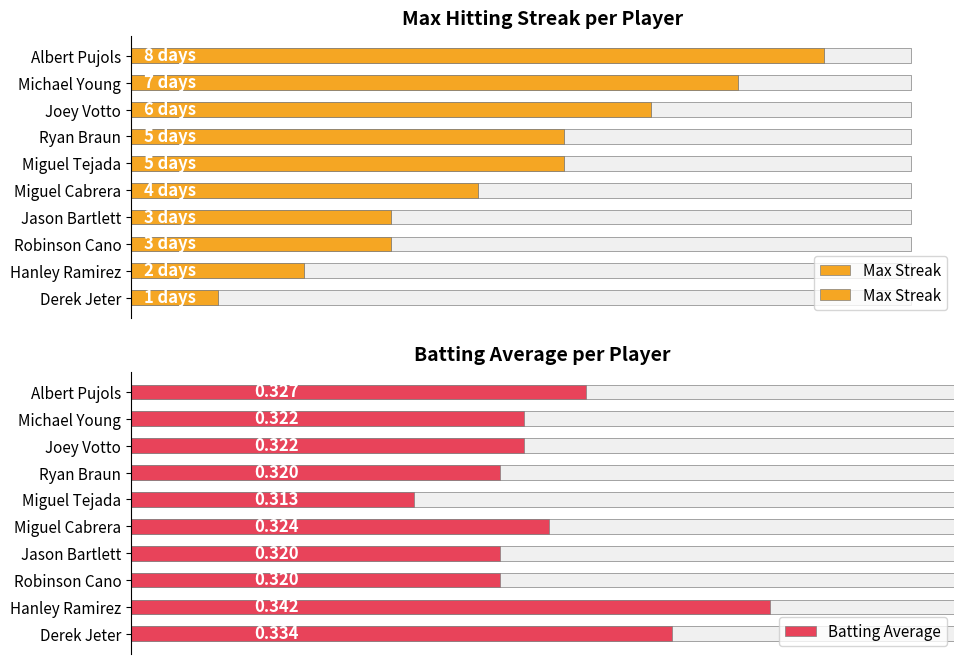

What is the sum of all Batting Average values?

3.2